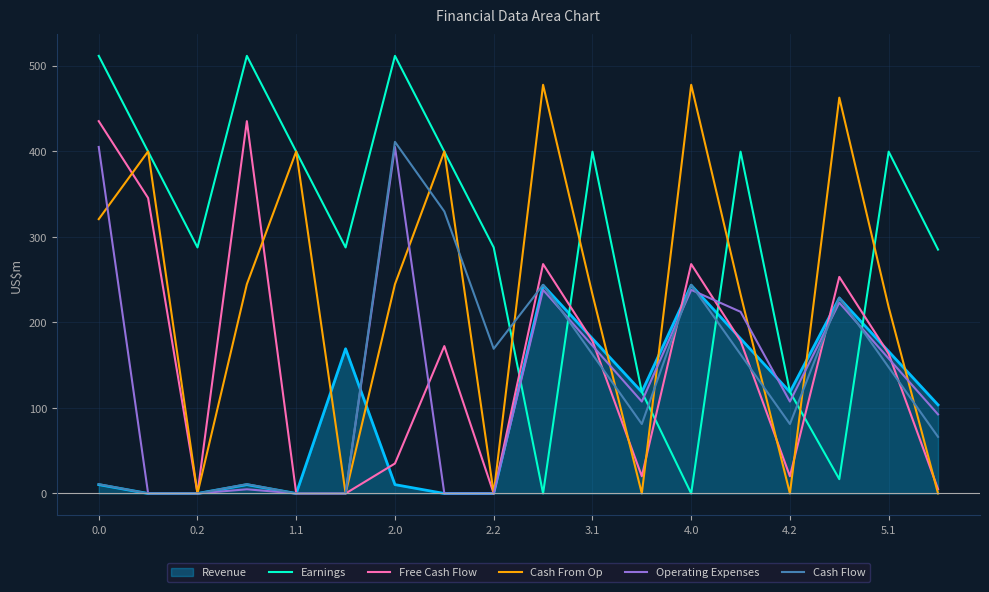

What is the maximum value shown in the chart?

511.3